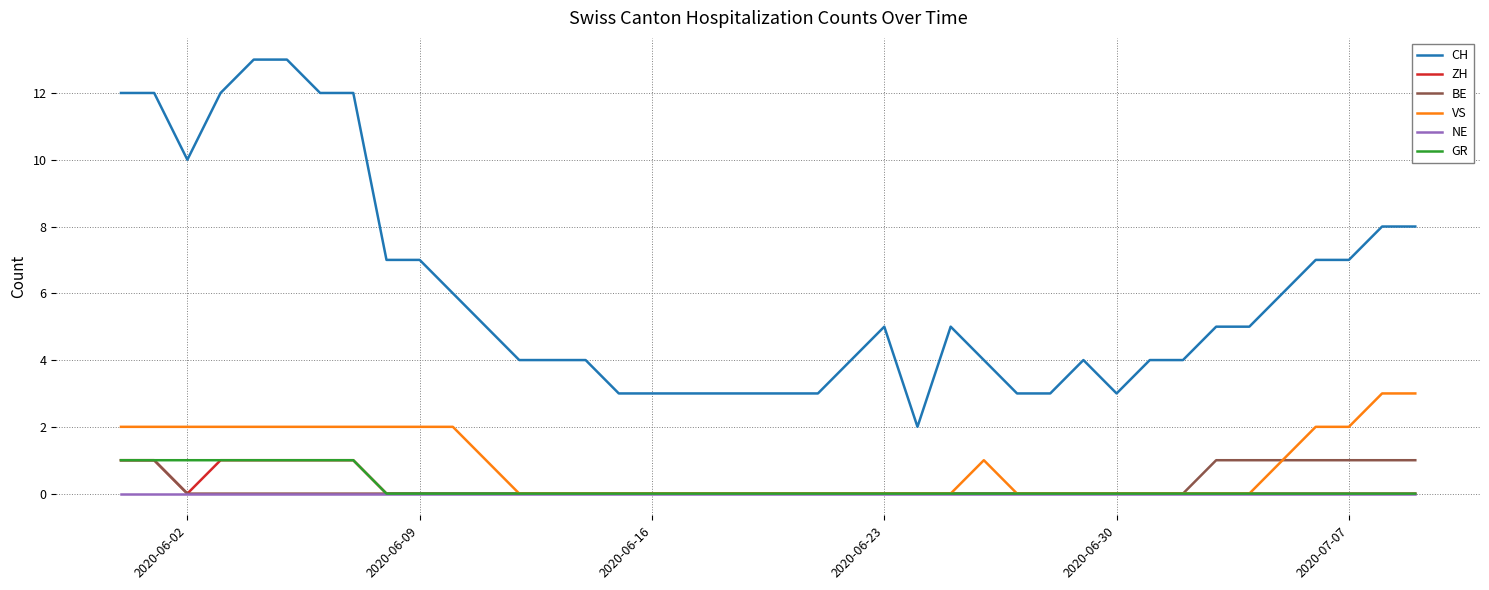

Which series has the largest total across all categories?

CH